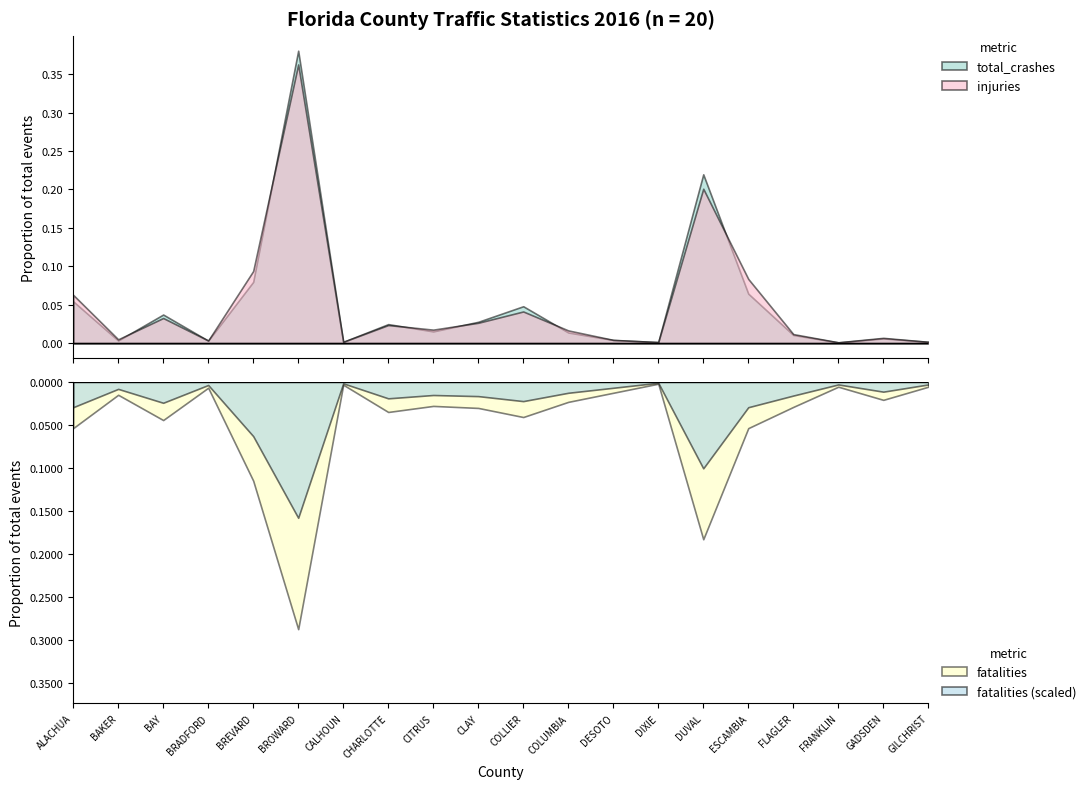

Is the value of injuries at BRADFORD greater than the value of total_crashes at BRADFORD?

No